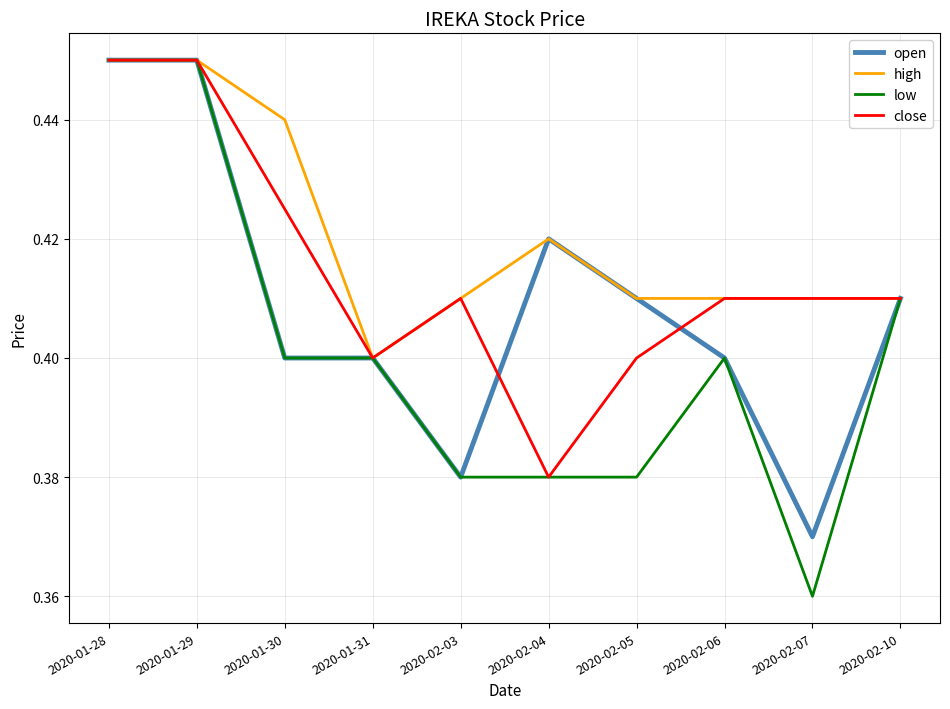

What is the difference between the second highest and second lowest values in the low series?

0.1